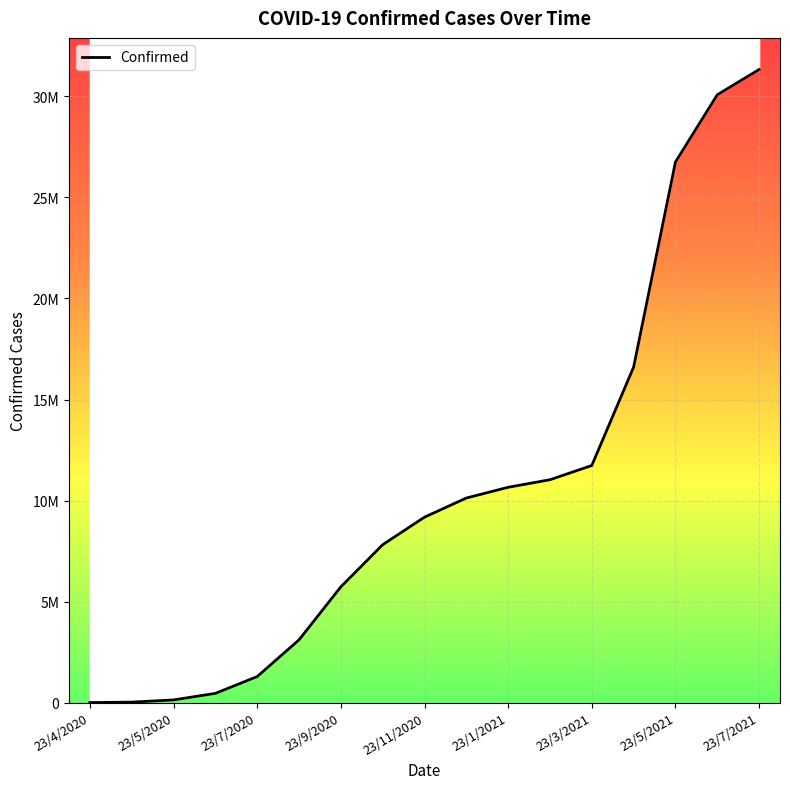

How many series are shown in this chart?

1